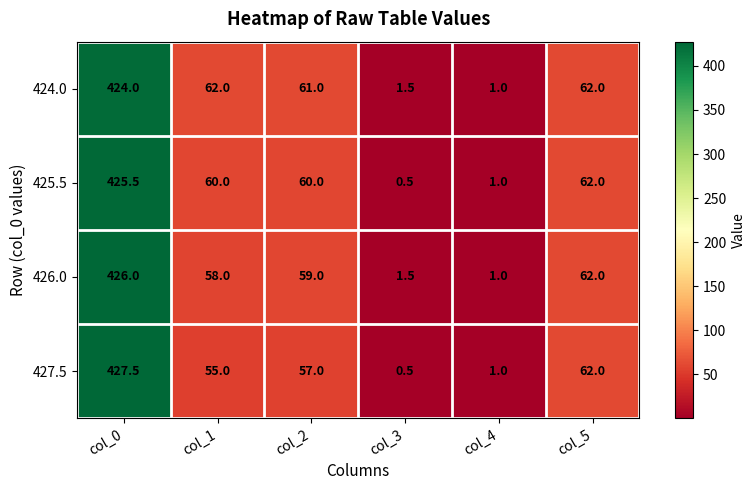

At which category is the sum across all series the highest?

col_0